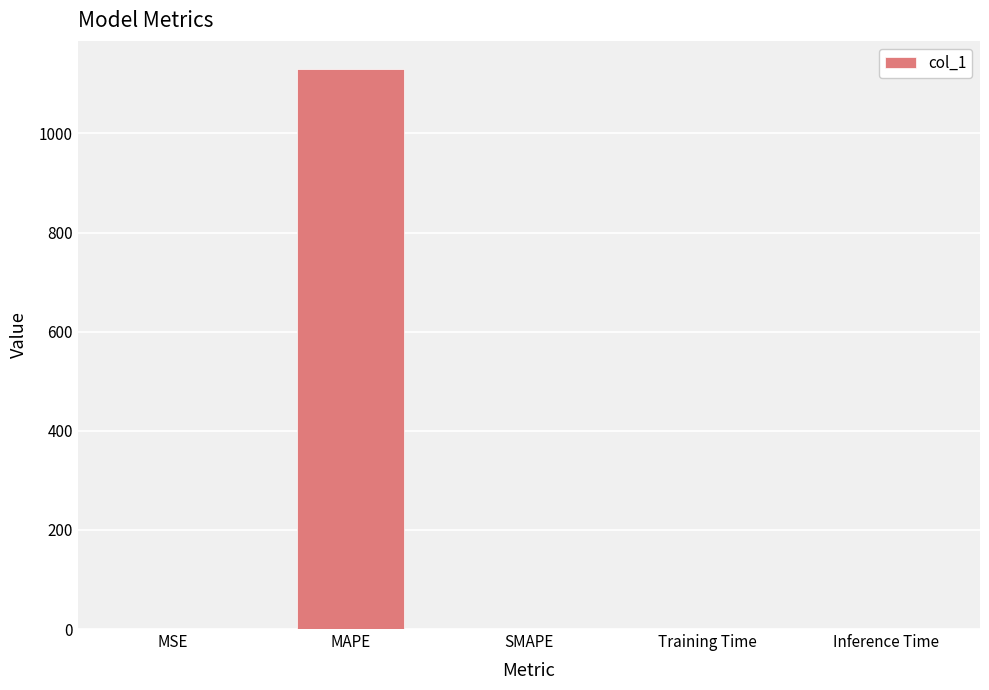

What is the change in value from MAPE to SMAPE?

-1130.1